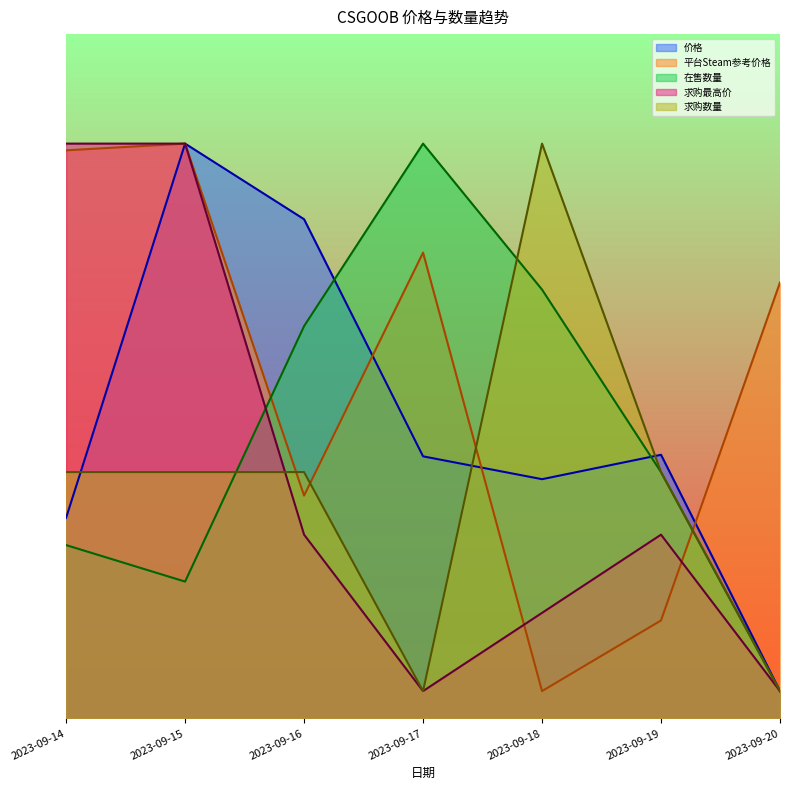

Where does the 求购最高价 series first go above 67?

2023-09-14